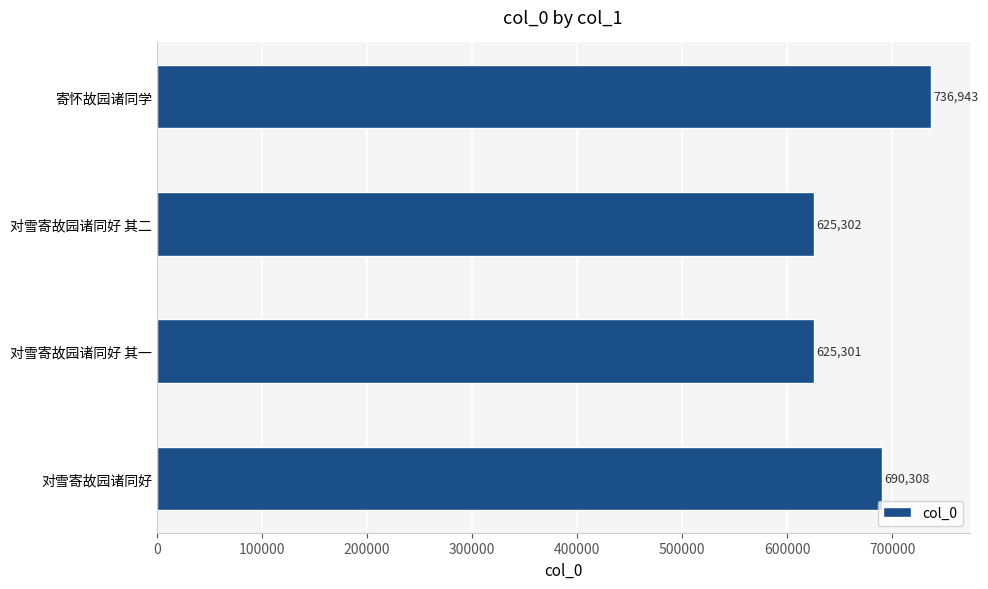

Reading bottom to top, extract all data points from this chart.

对雪寄故园诸同好=690308	对雪寄故园诸同好 其一=625301	对雪寄故园诸同好 其二=625302	寄怀故园诸同学=736943